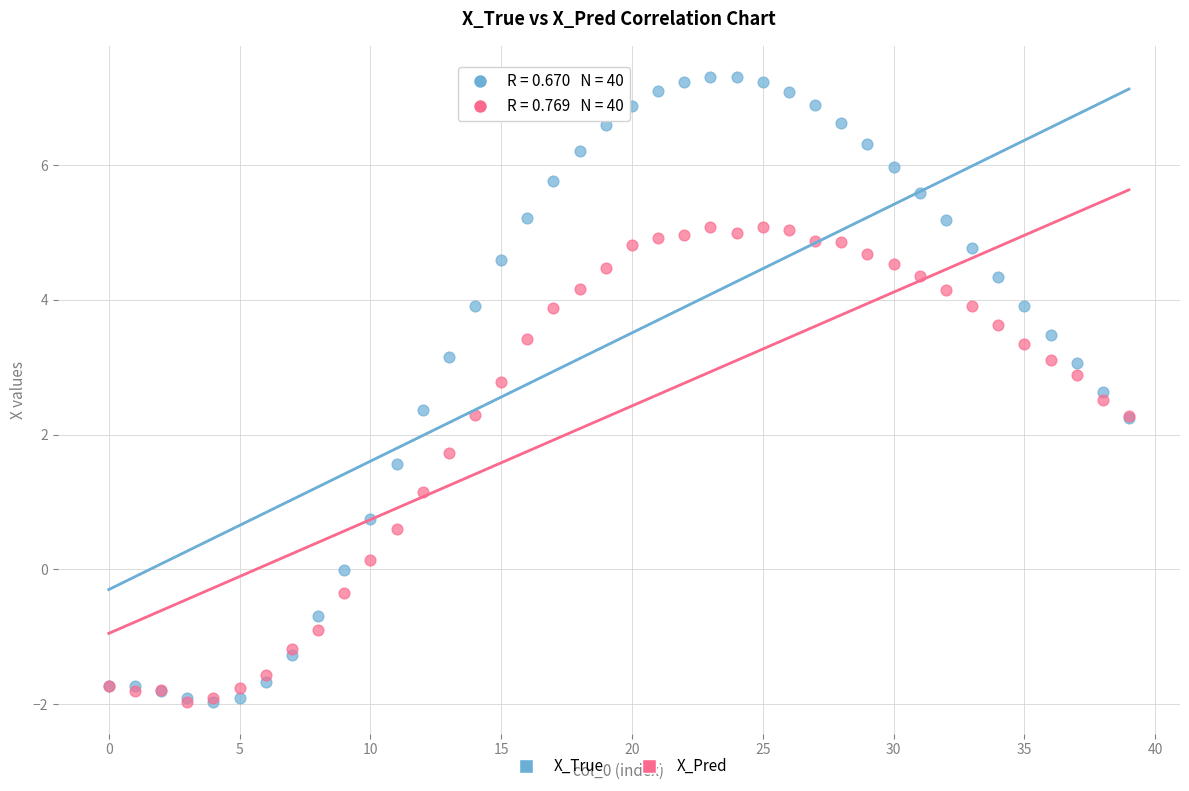

In the X_Pred series, what Y value is closest to 1?

1.1